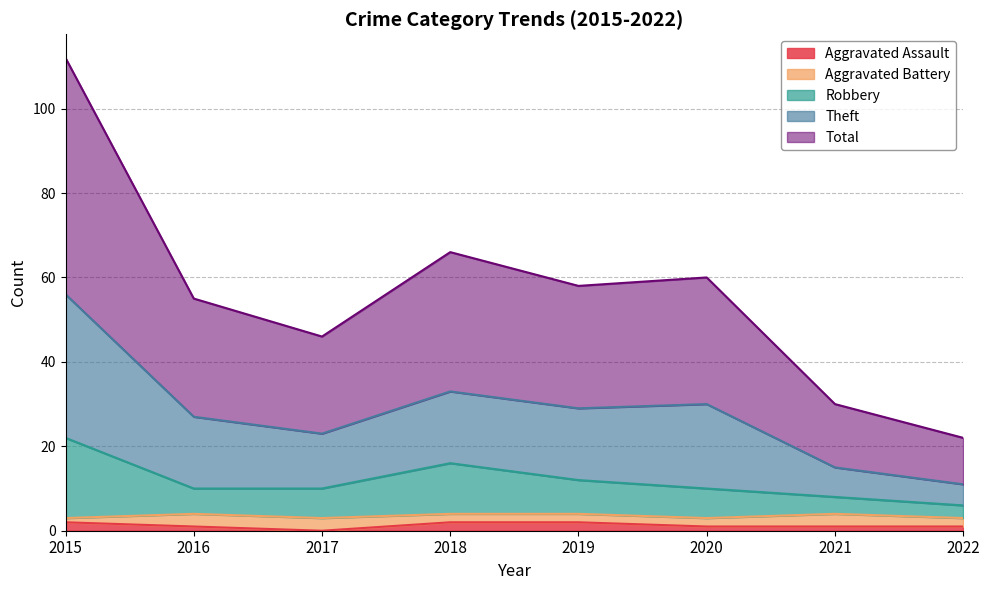

Does the chart have visible grid lines?

Yes